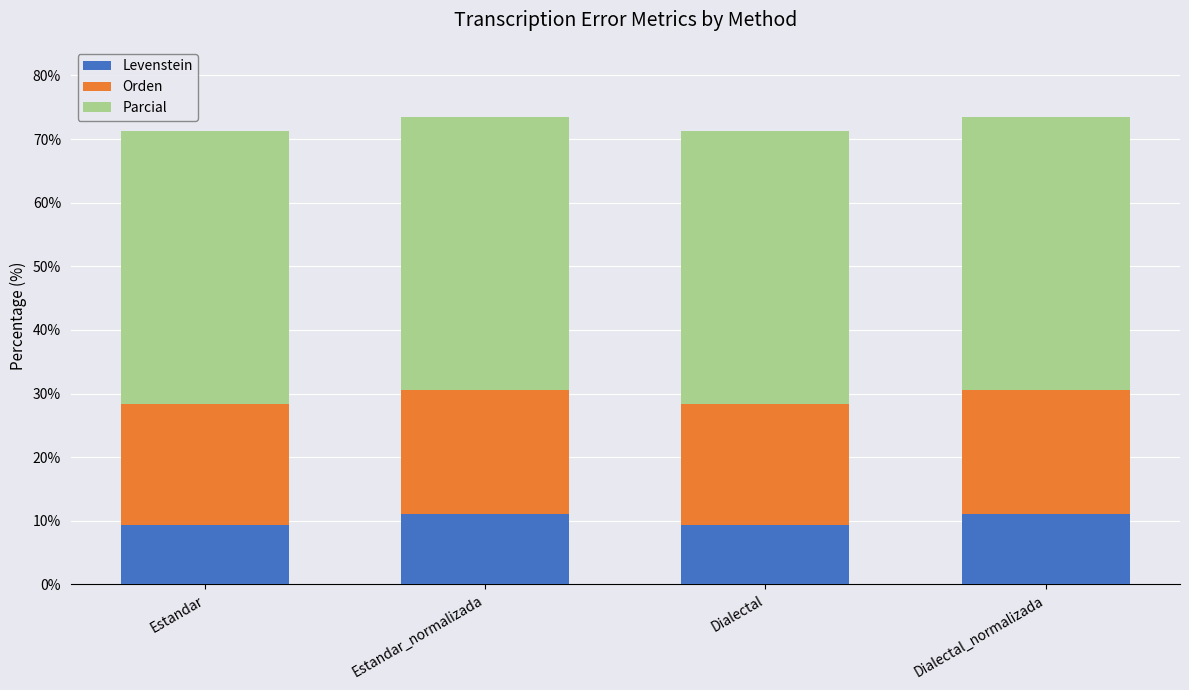

What is the average value of the Levenstein series?

10.2